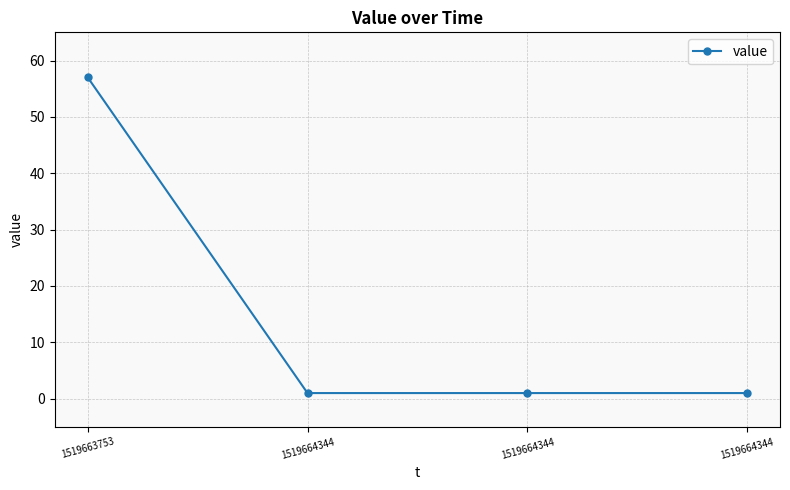

Does the chart have visible grid lines?

Yes